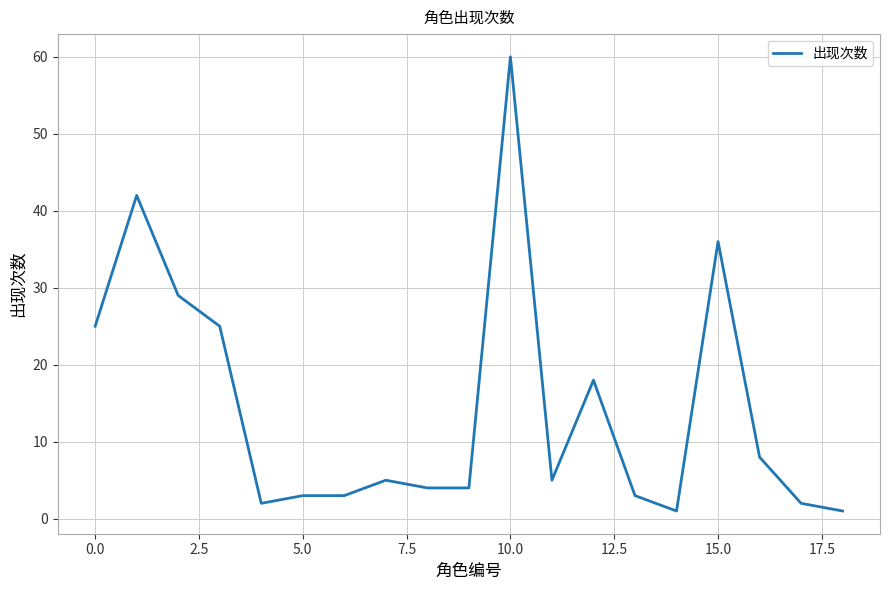

What is the maximum value shown in the chart?

60